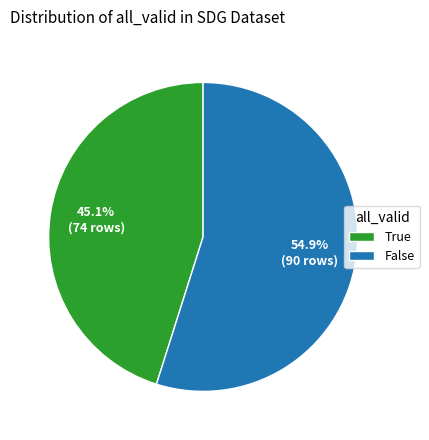

Which slice represents more than half of the pie?

False